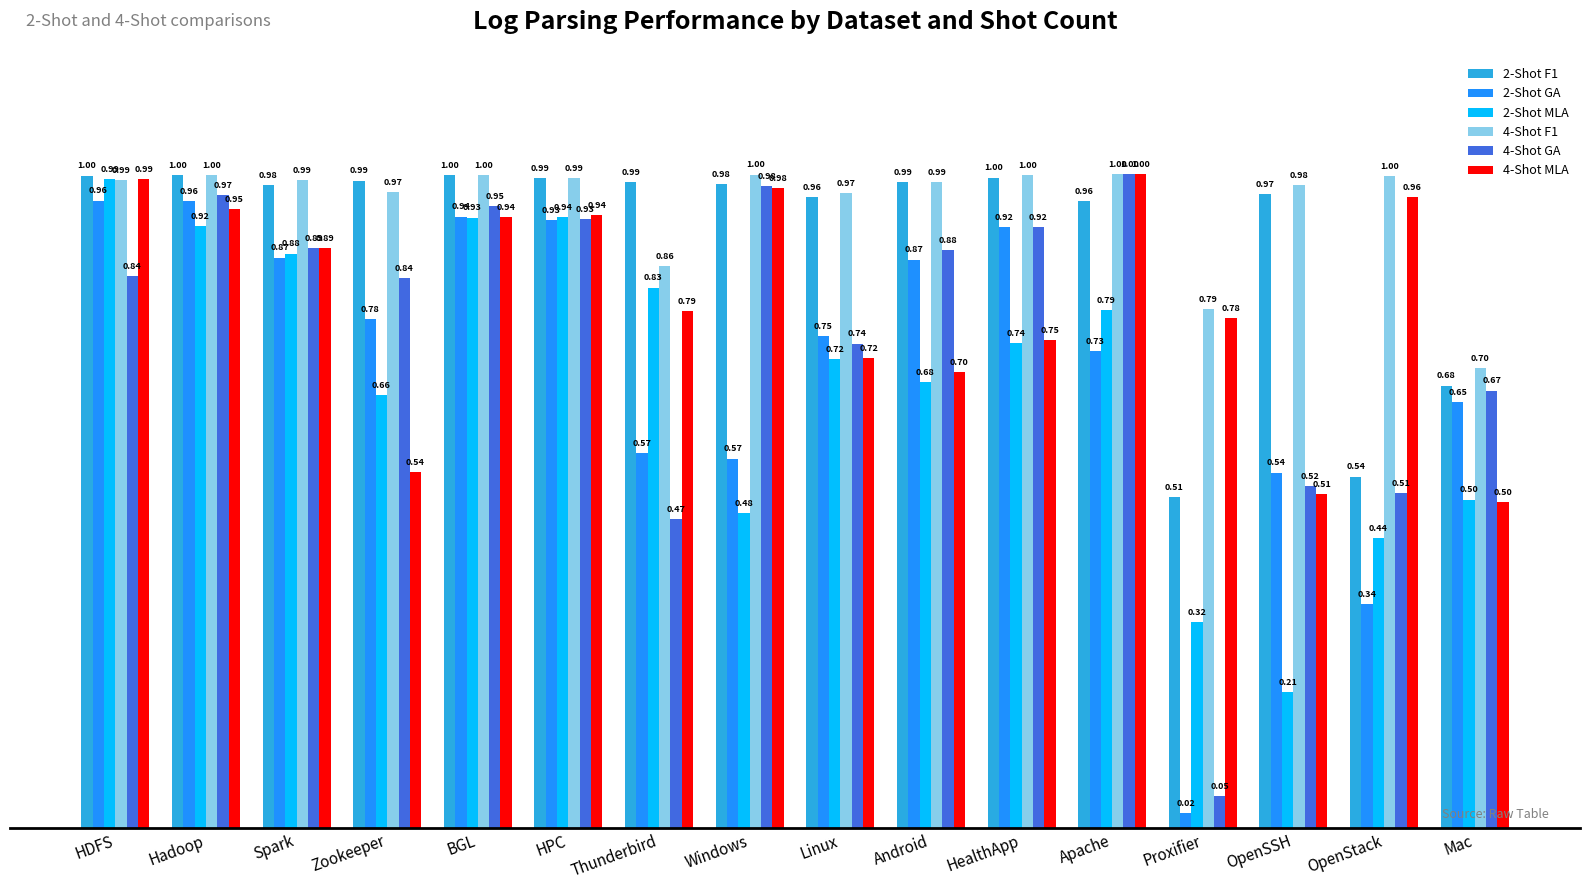

What is the sum of all 2-Shot GA values?

11.4